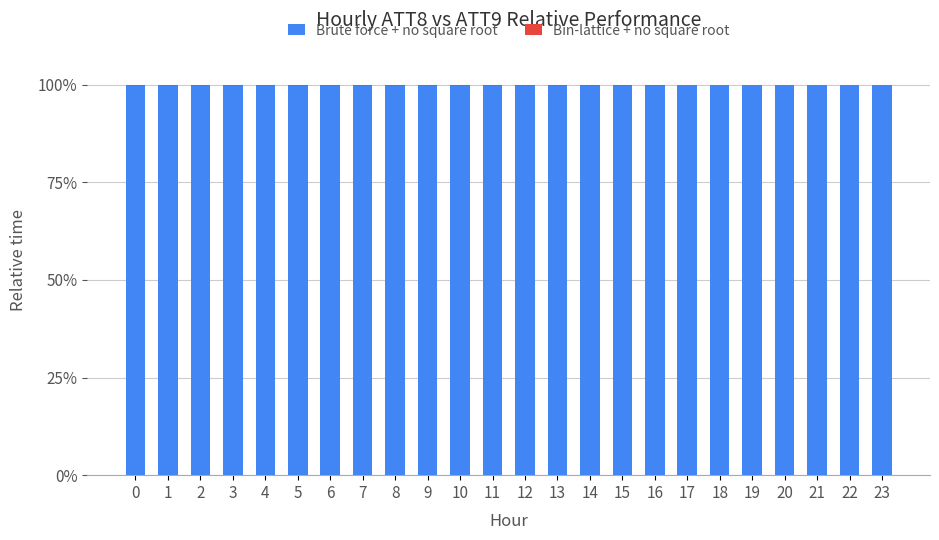

True or false: Brute force + no square root has a value of 158.5 at 8.

False